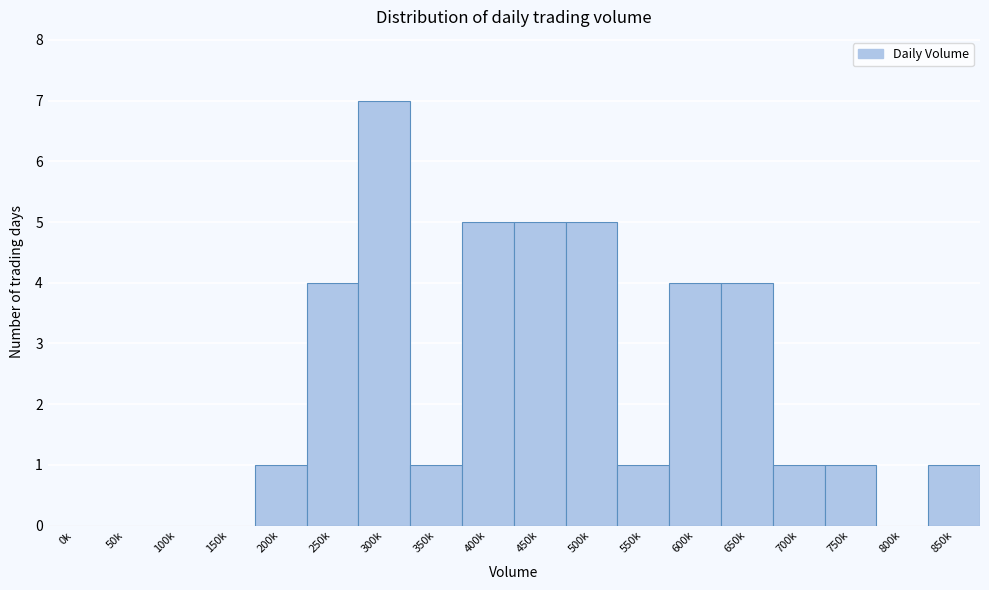

Reading right to left, transcribe all the data shown in this chart.

850k=1	800k=0	750k=1	700k=1	650k=4	600k=4	550k=1	500k=5	450k=5	400k=5	350k=1	300k=7	250k=4	200k=1	150k=0	100k=0	50k=0	0k=0